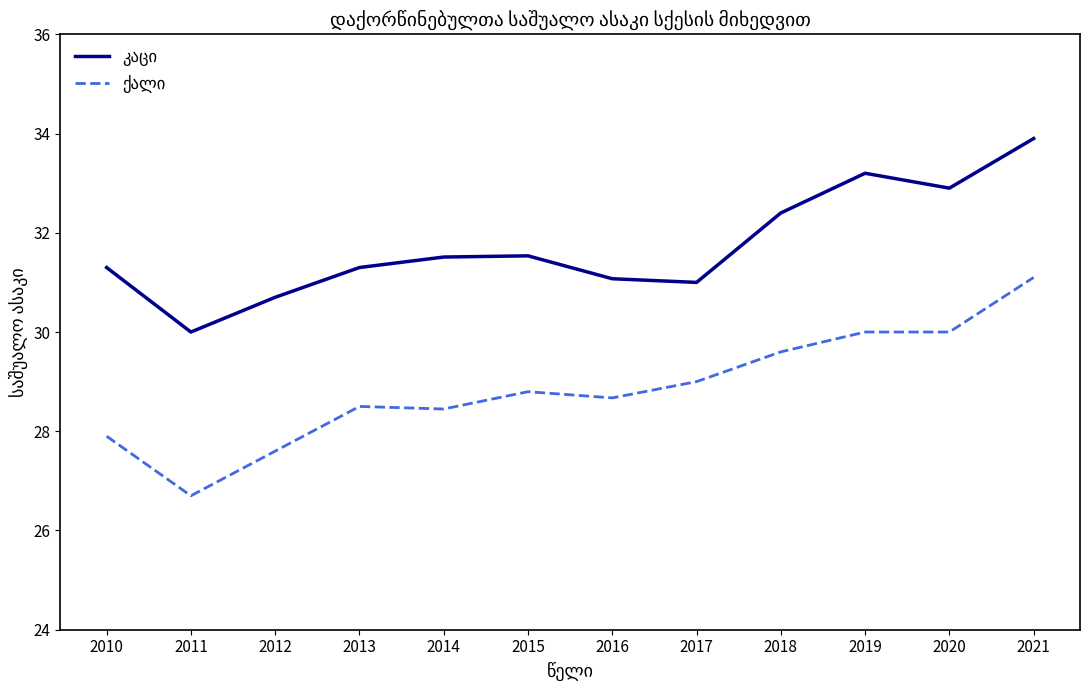

At which category is the sum across all series the highest?

2021